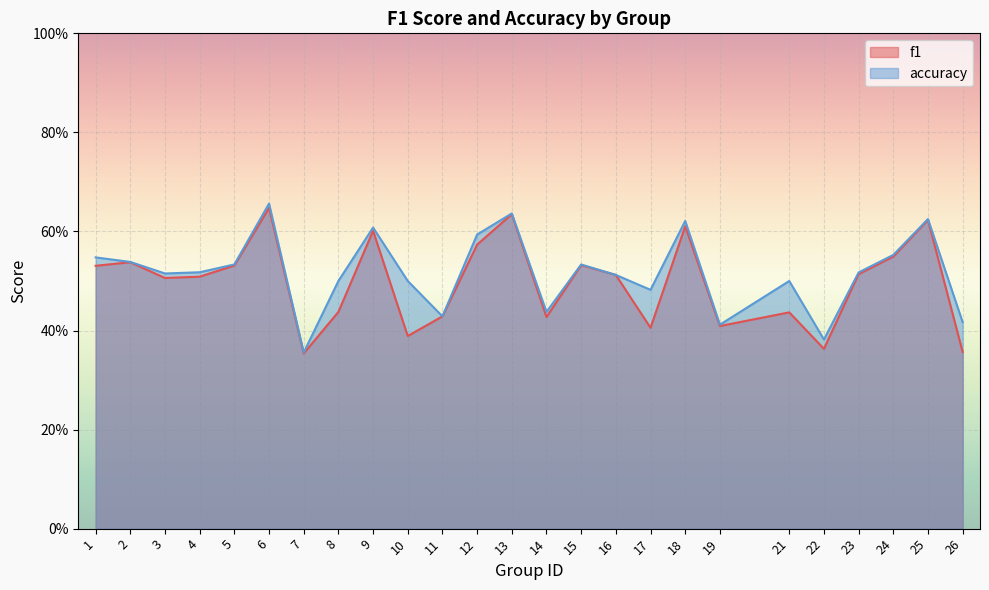

The accuracy series shows 0.1 at 24. True or false?

False